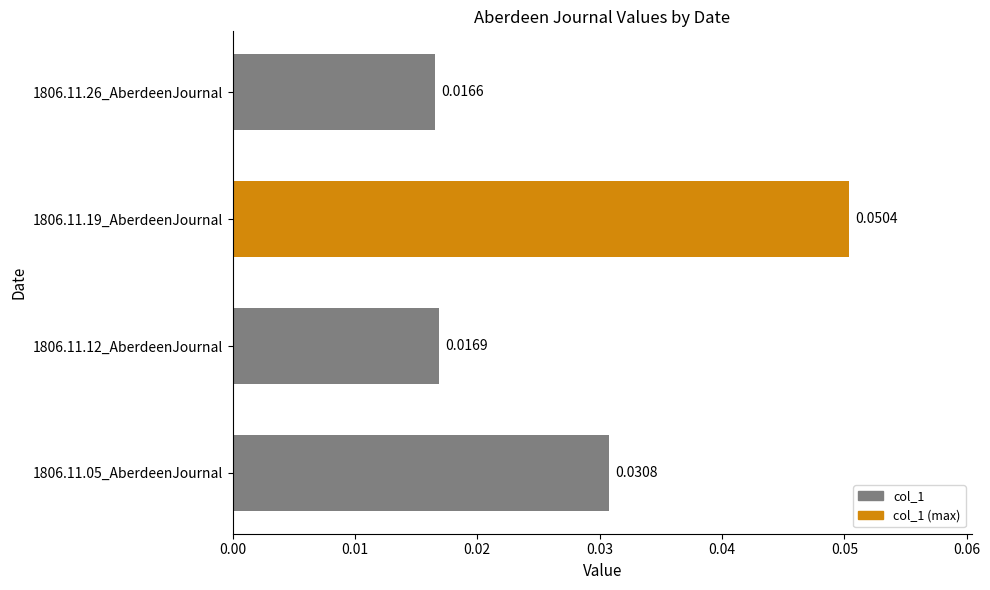

Rank the categories by value from lowest to highest.

1806.11.26_AberdeenJournal, 1806.11.12_AberdeenJournal, 1806.11.05_AberdeenJournal, 1806.11.19_AberdeenJournal